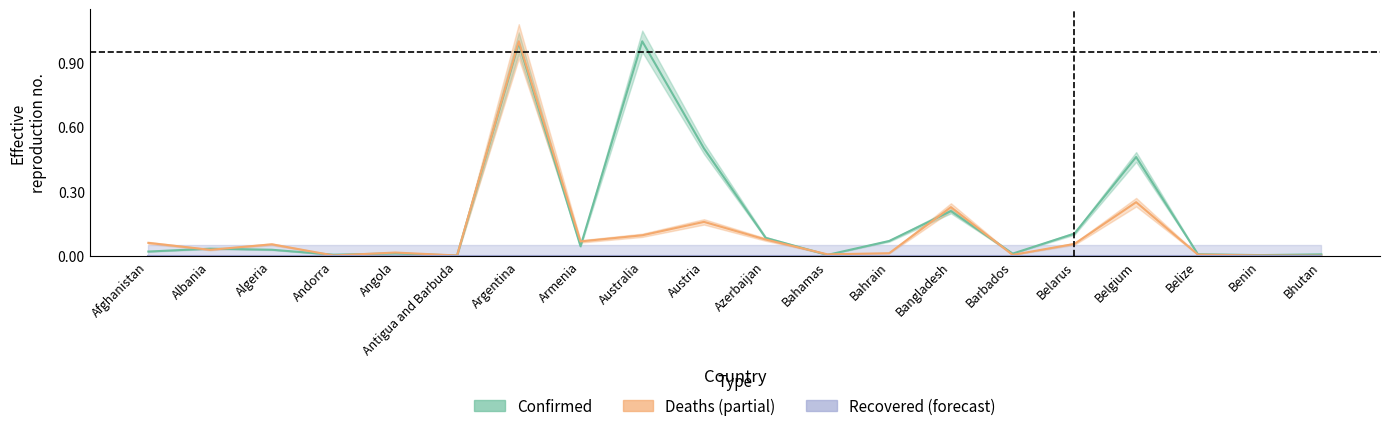

True or false: Recovered has more than 0 interior local peaks.

False